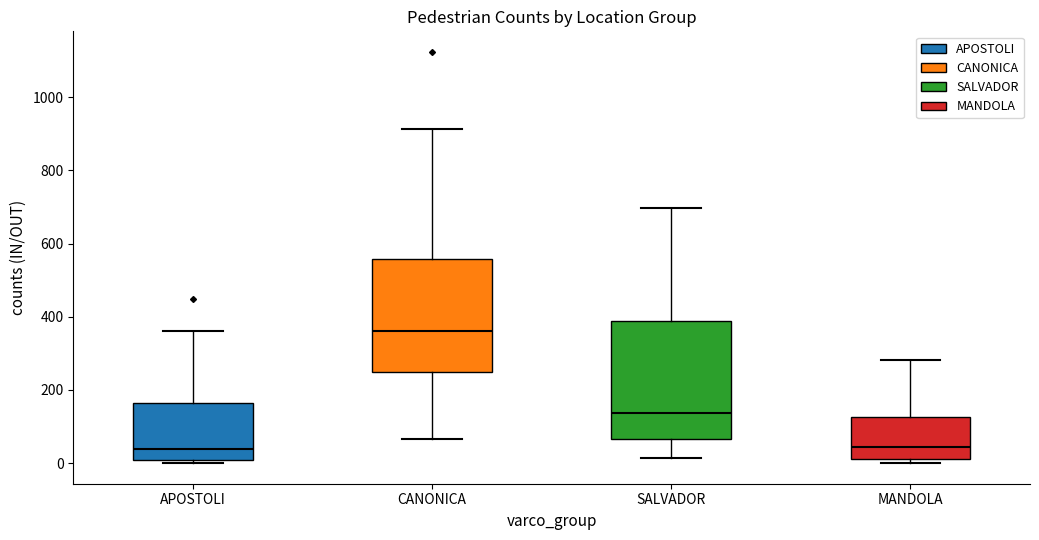

Reading left to right, transcribe this box plot: for each box, give where its median line is, the range the box spans, and where its two whiskers end, as read against the y-axis. The values are not printed on the chart, so give them approximately, as read against the axis.

APOSTOLI: median 40, box 0 to 160, whiskers 0 (just below the box's lower edge) to 360
CANONICA: median 360, box 240 to 560, whiskers 60 to 920
SALVADOR: median 140, box 60 to 380, whiskers 20 to 700
MANDOLA: median 40, box 20 to 120, whiskers 0 to 280